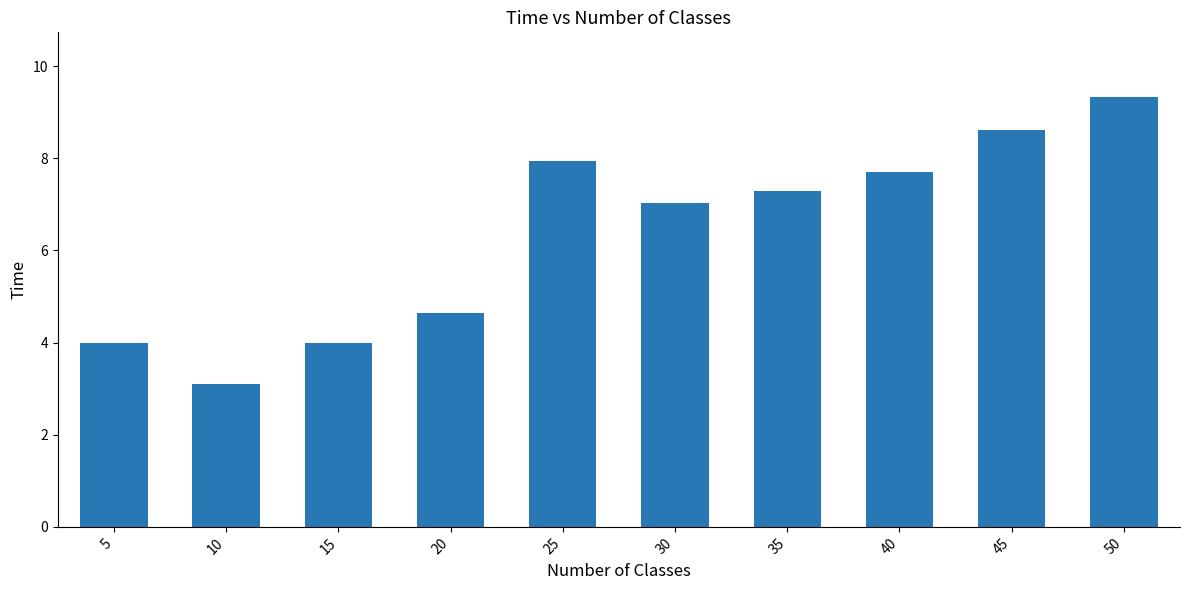

The value at 5 is 2.0. True or false?

False